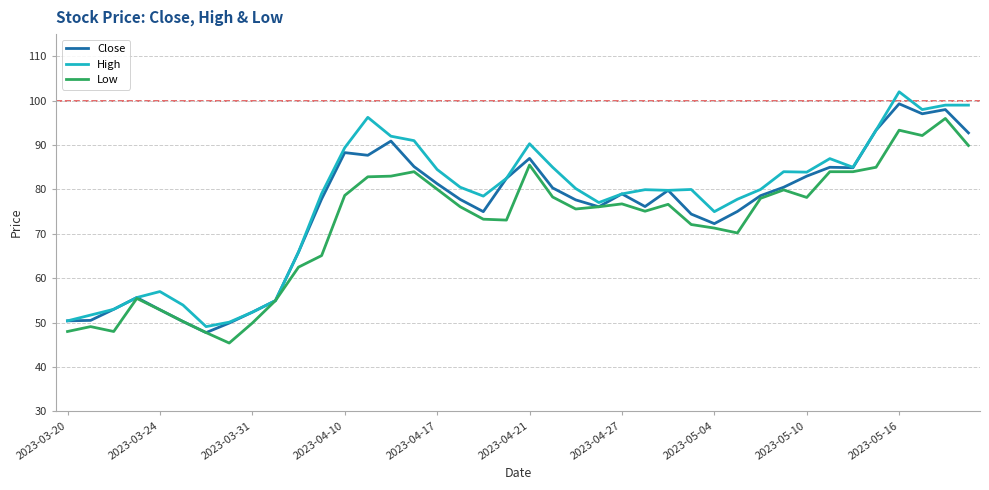

What is the maximum value for High?

102.0